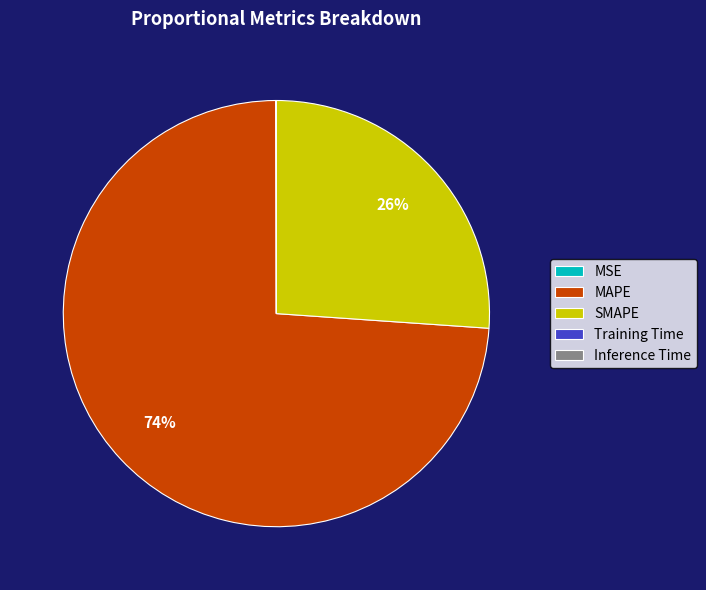

True or false: SMAPE accounts for 12% of the total.

False